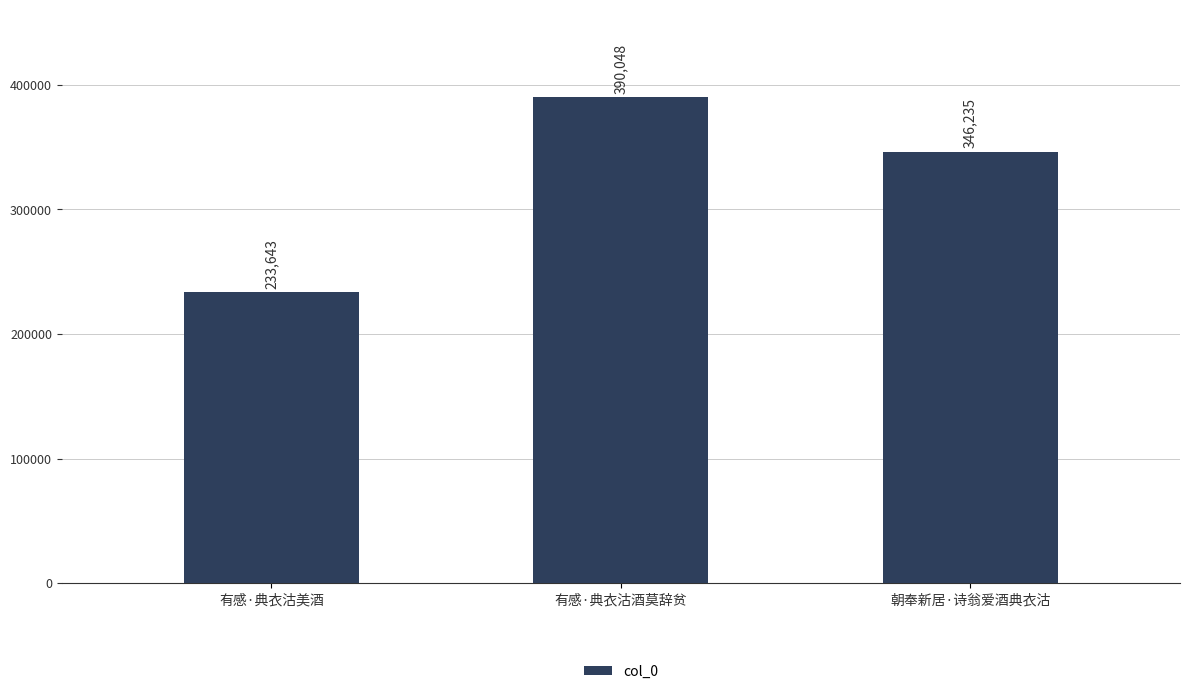

What is the sum of all values?

969926